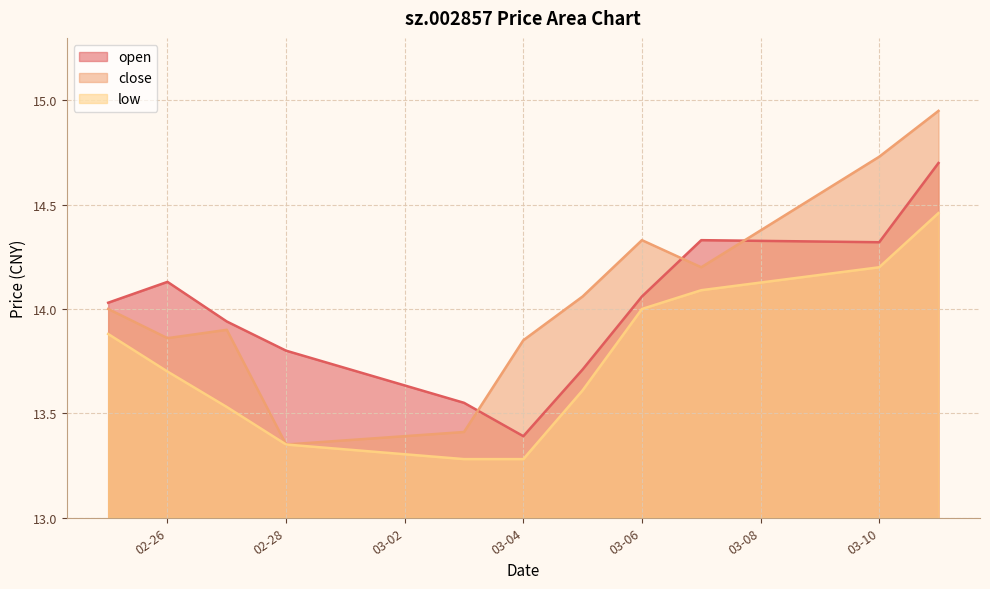

List the series in order of their peak value, lowest first.

low, open, close